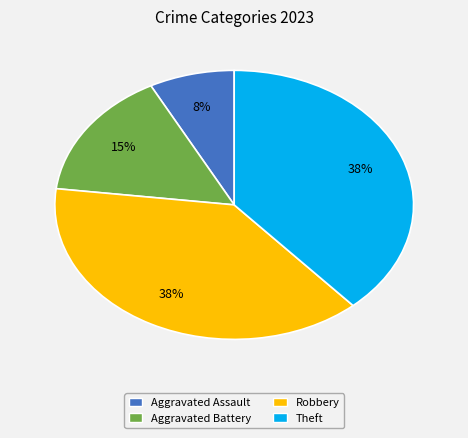

Count the number of slices in the pie.

4